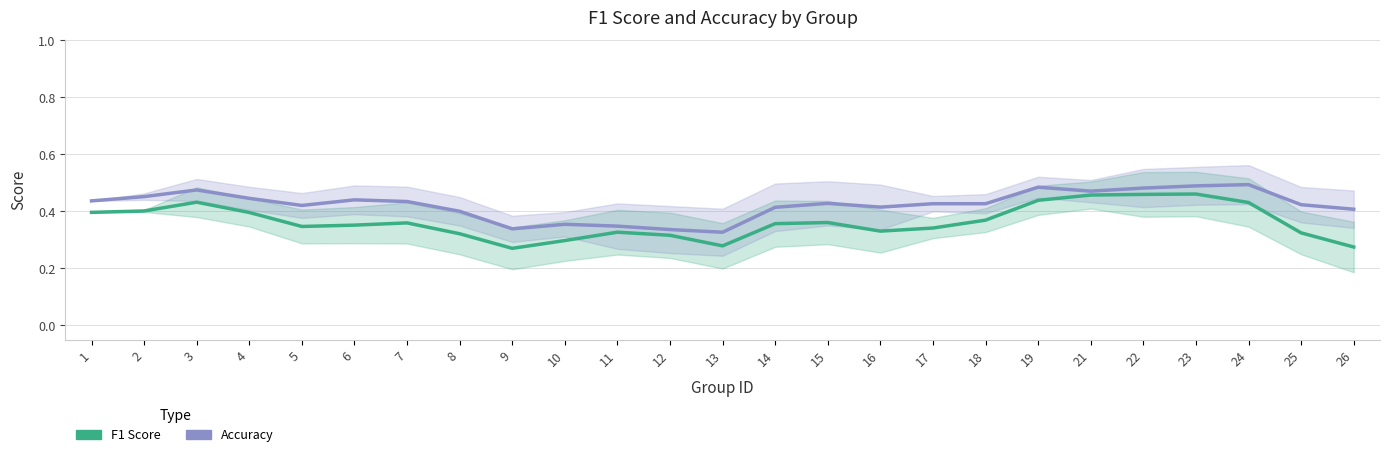

What is the value of the accuracy point at the 16th from the left?

0.4